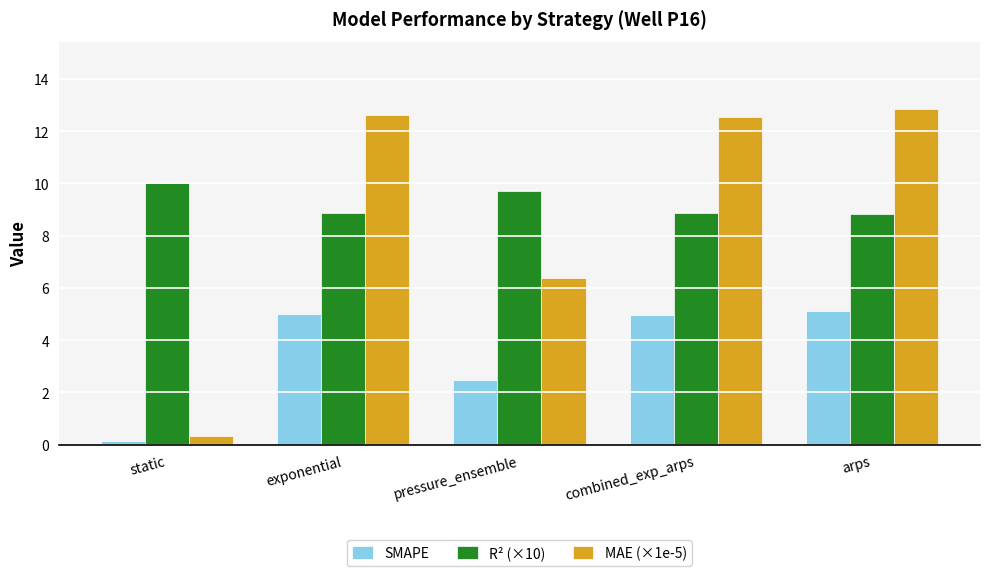

True or false: R² (×10) has a value of 17.0 at static.

False